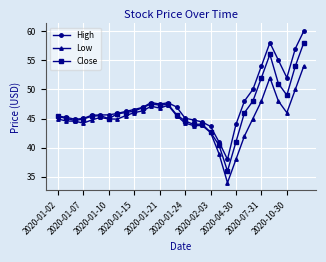

What is the value of the Low point at the 20th from the left?

39.0